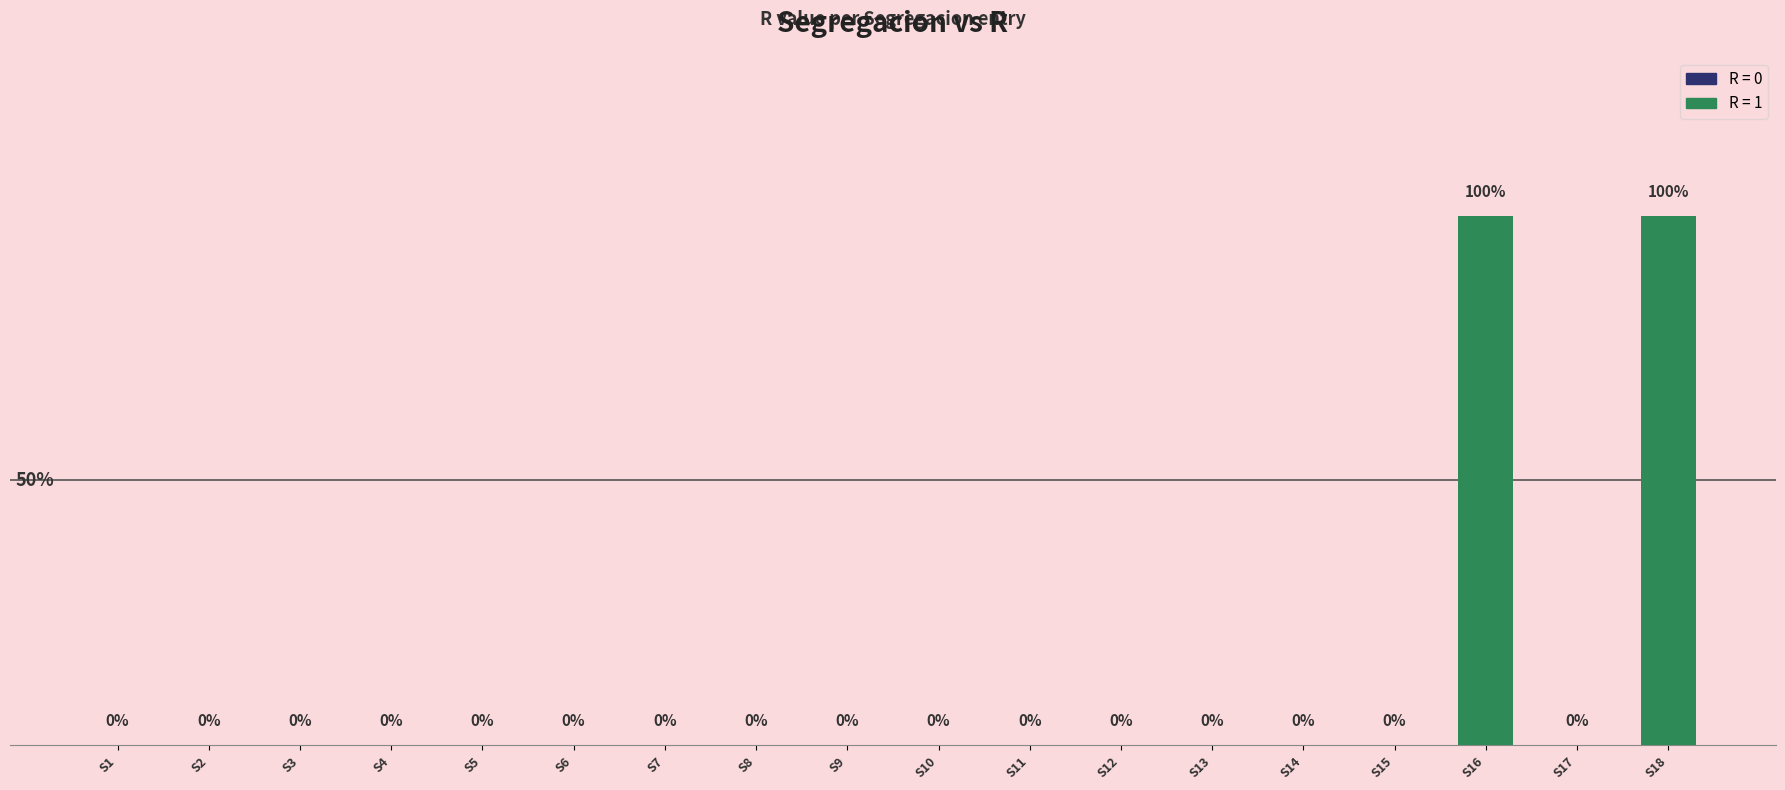

Reading left to right, list all the values displayed in this chart.

0	0	0	0	0	0	0	0	0	0	0	0	0	0	0	1	0	1